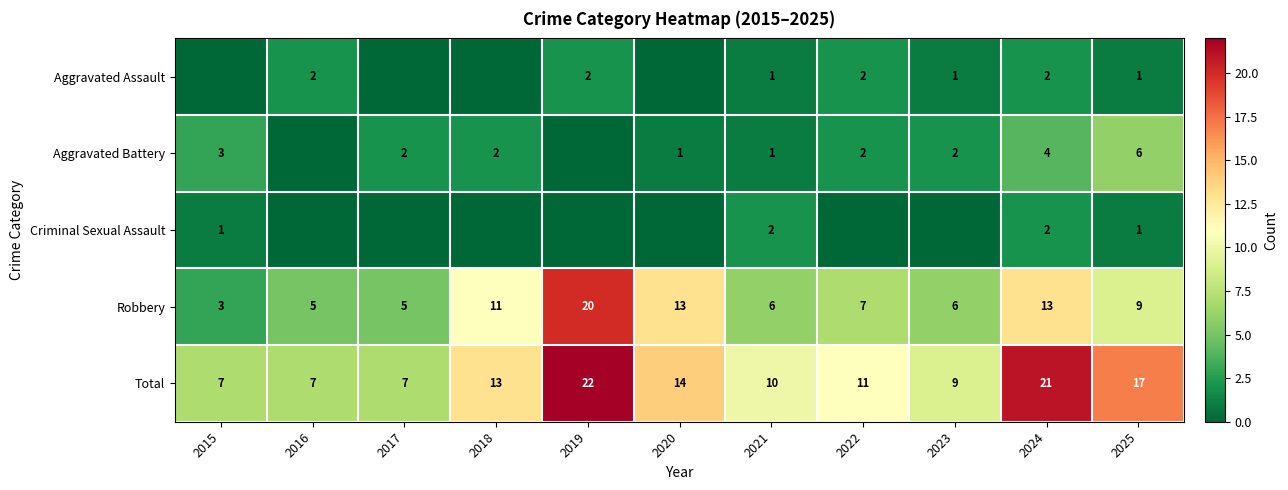

Count the number of data series in this chart.

5